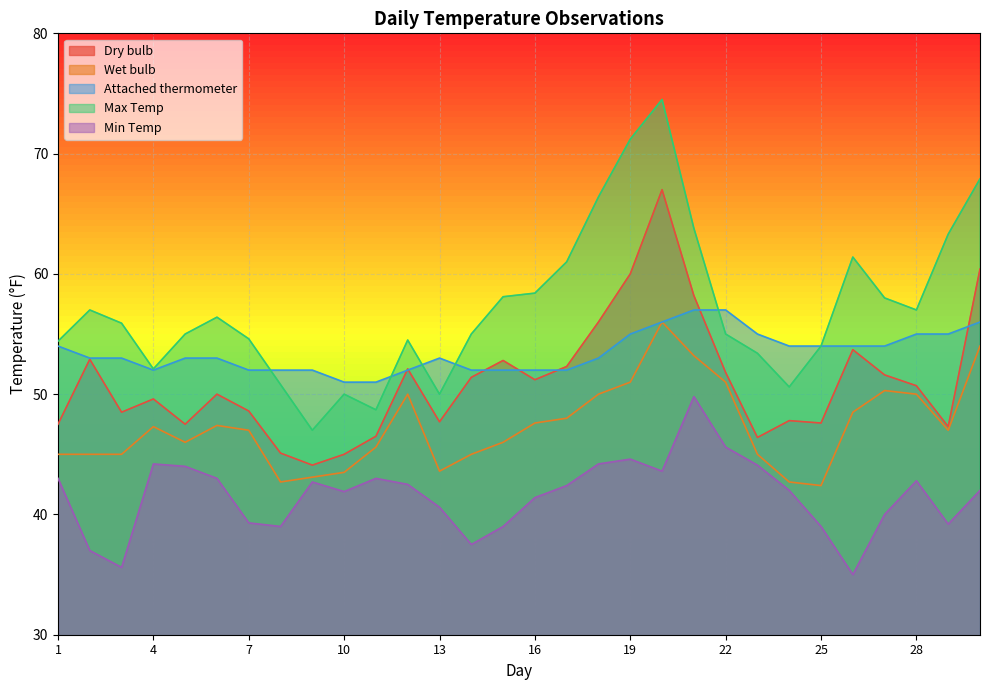

How many interior local peaks does the Attached thermometer series have?

1